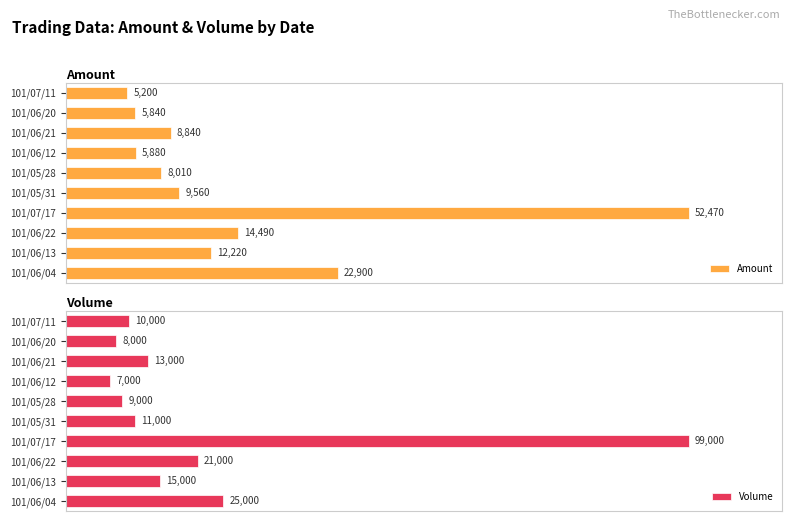

List the labels in order of Amount value, largest first.

101/07/17, 101/06/04, 101/06/22, 101/06/13, 101/05/31, 101/06/21, 101/05/28, 101/06/12, 101/06/20, 101/07/11